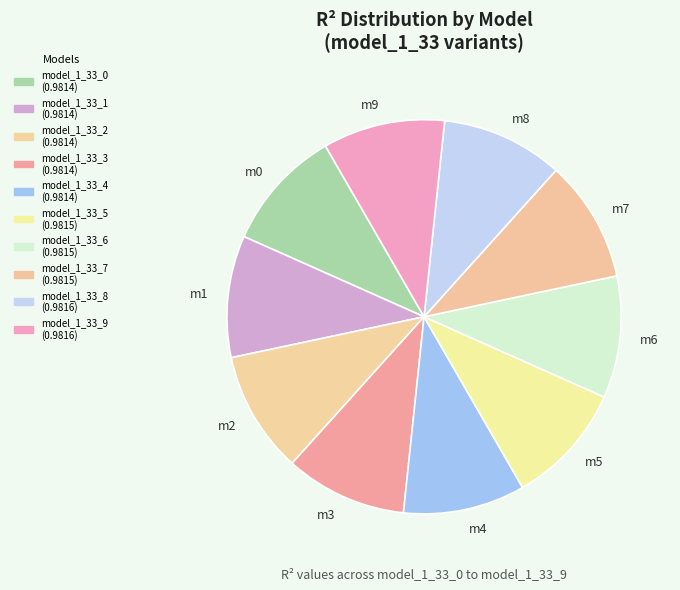

True or false: model_1_33_4 accounts for 1% of the total.

False